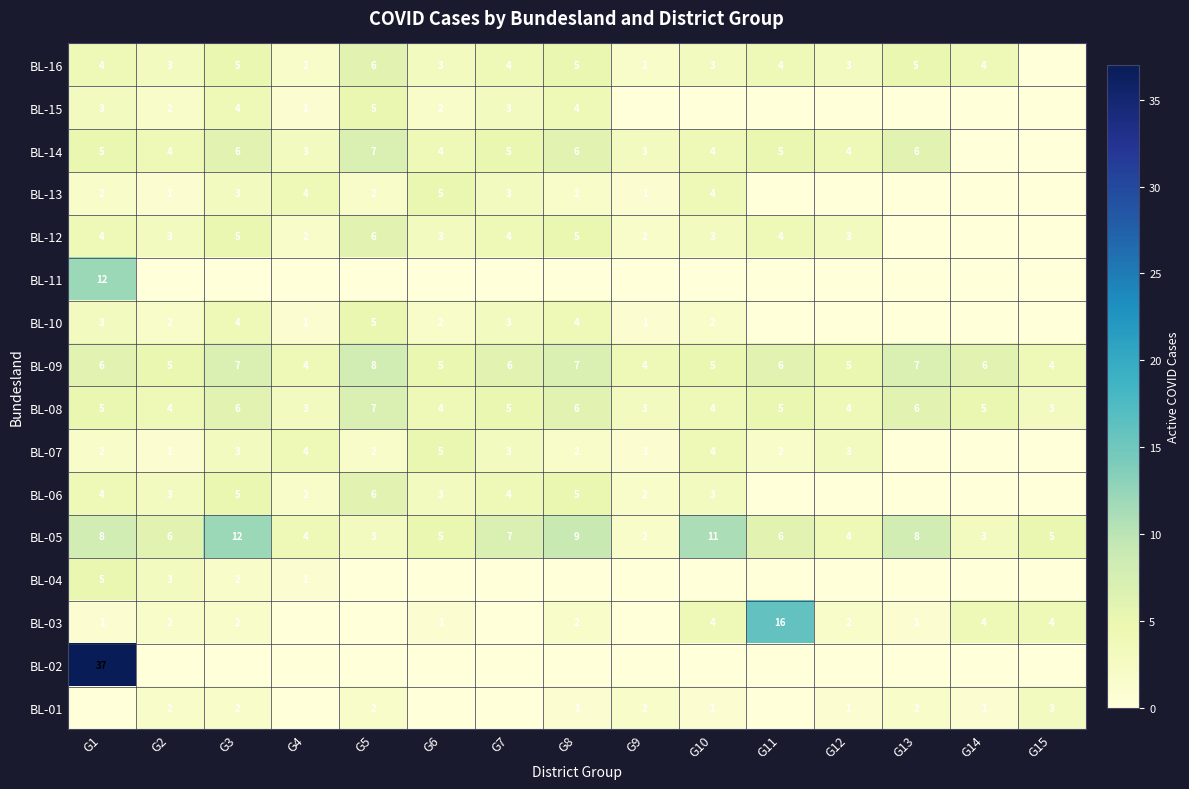

The BL-12 series shows 5 at G8. True or false?

True